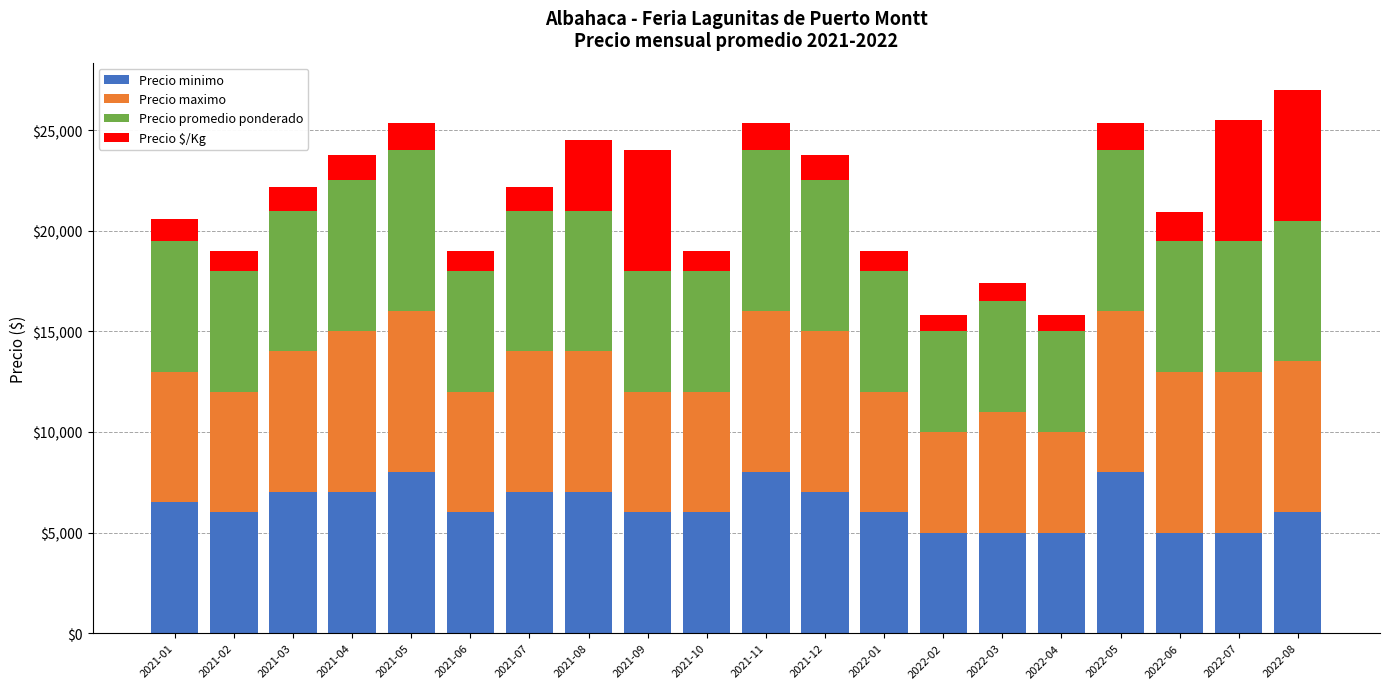

What is the lowest value of the Precio minimo series?

5000